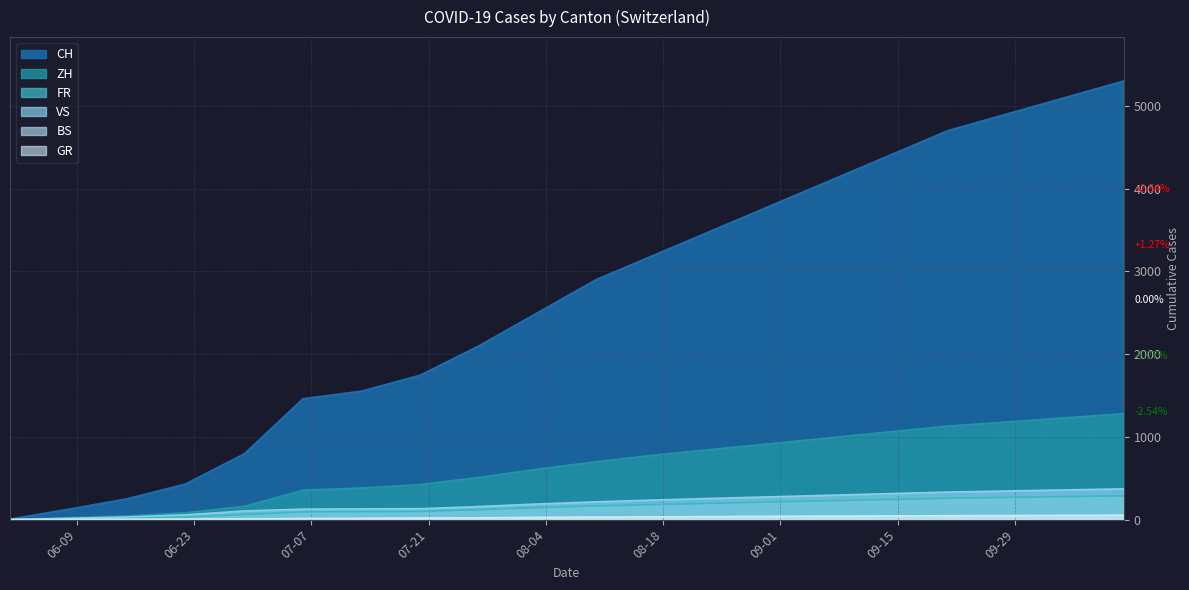

What position from the left is 2020-08-17?

12